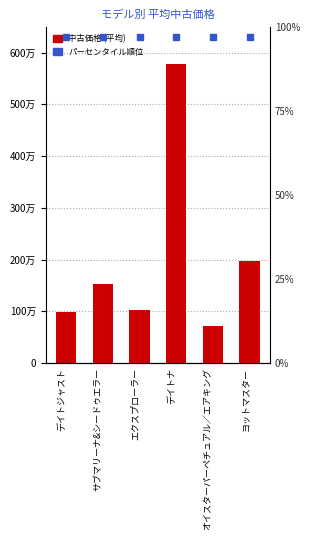

What is the average value?

2005225